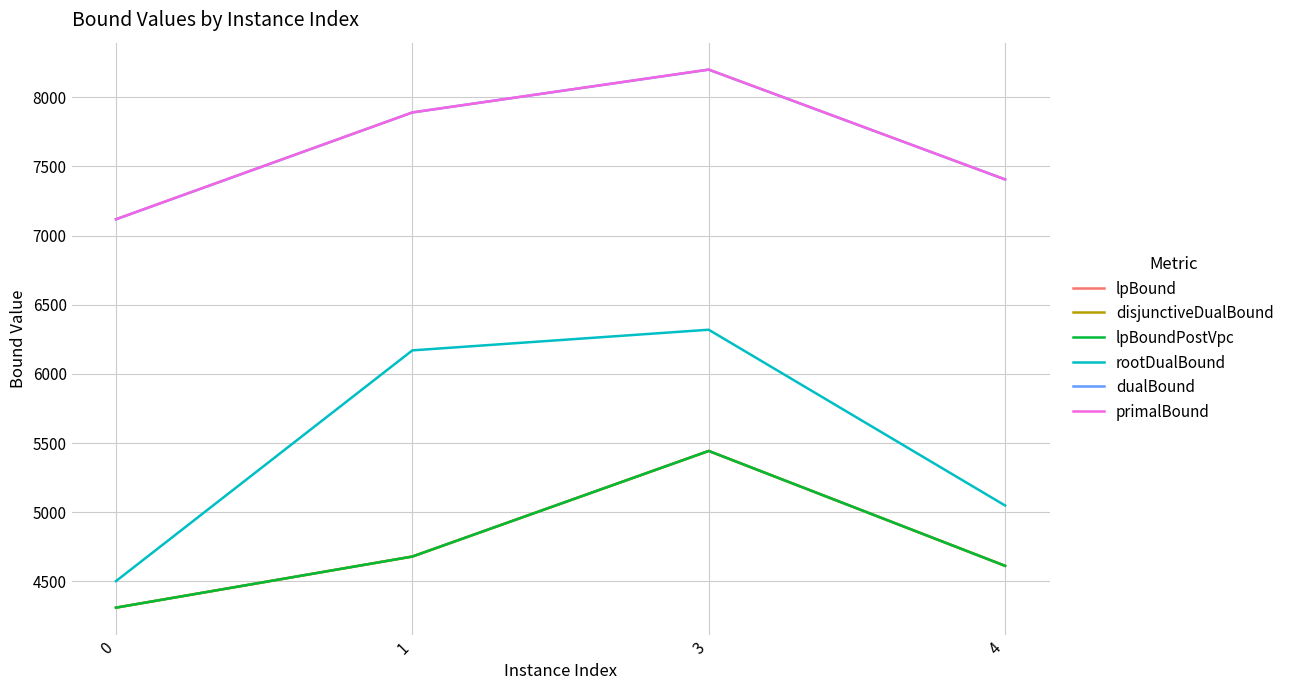

True or false: lpBoundPostVpc and rootDualBound intersect in this chart.

False